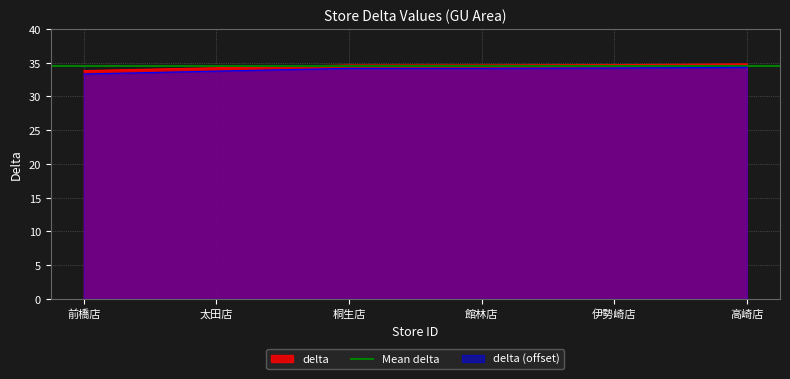

The delta (offset) series shows 22.3 at 館林店. True or false?

False